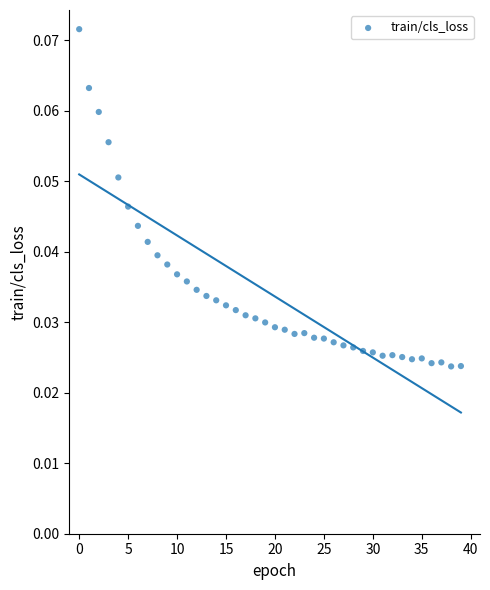

How many data points are displayed?

40